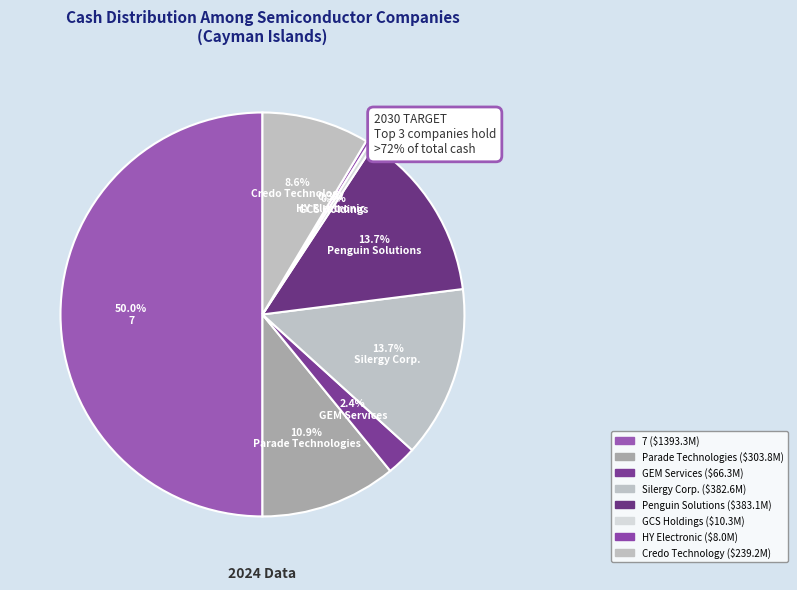

The Silergy Corp. slice represents 20% of the pie. True or false?

False